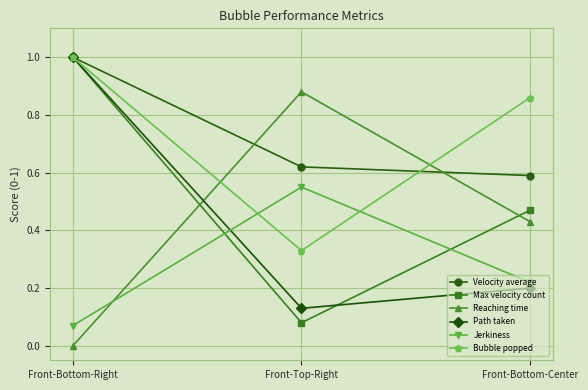

What is the label of the 2nd point from the right?

Front-Top-Right